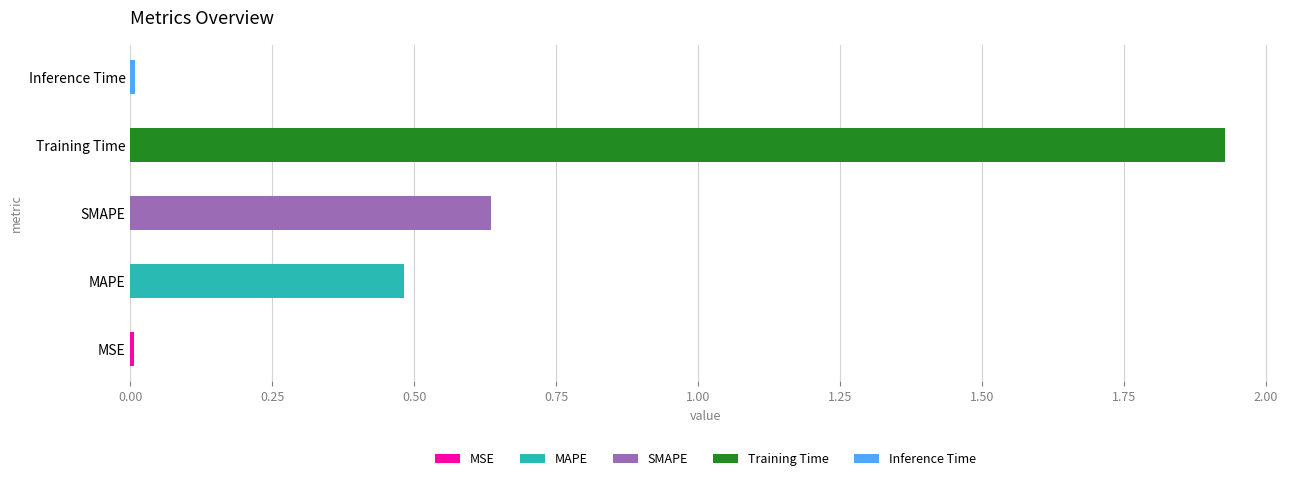

What is the average value?

0.6